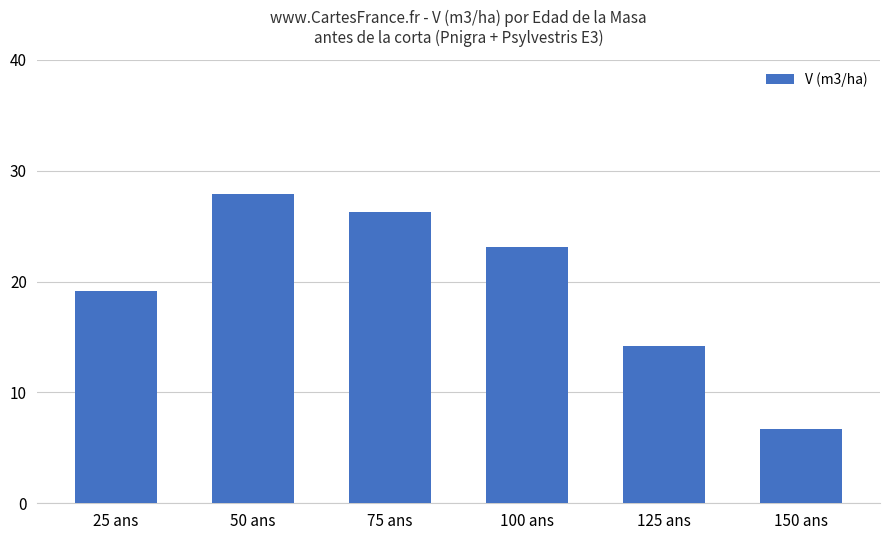

The value at 125 ans is 14.2. True or false?

True